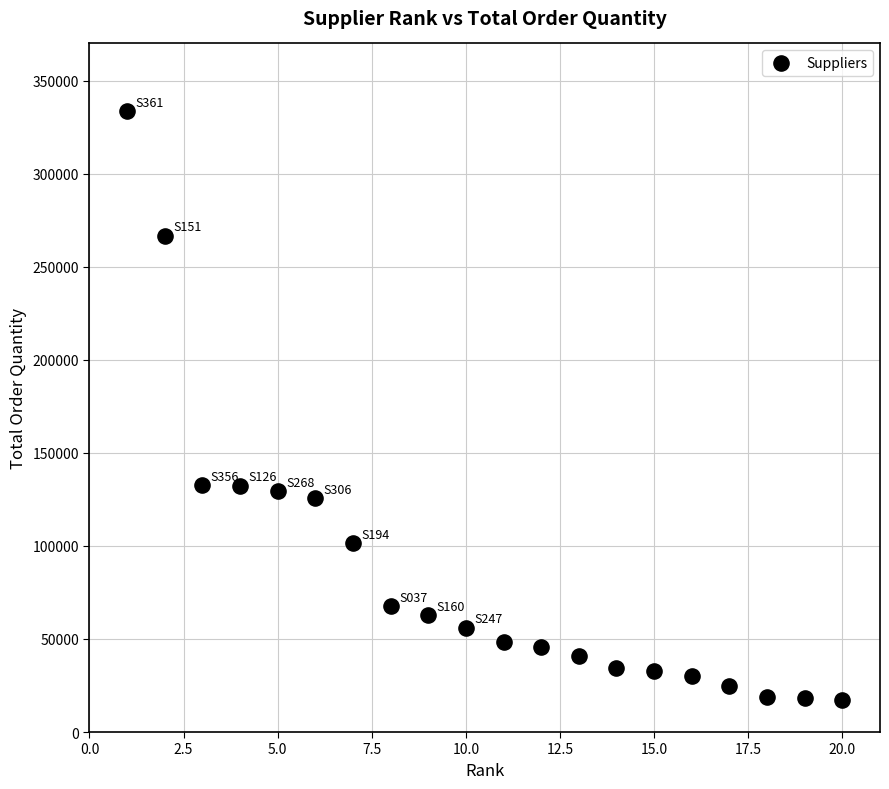

What is the range of X values (max minus min)?

19